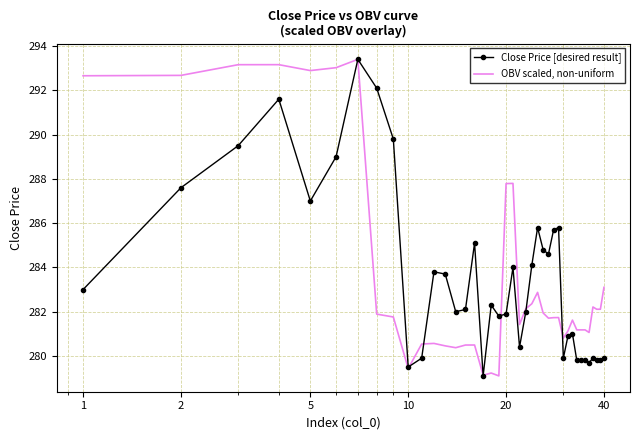

List the series in order of their overall mean, lowest first.

Close Price [desired result], OBV scaled, non-uniform